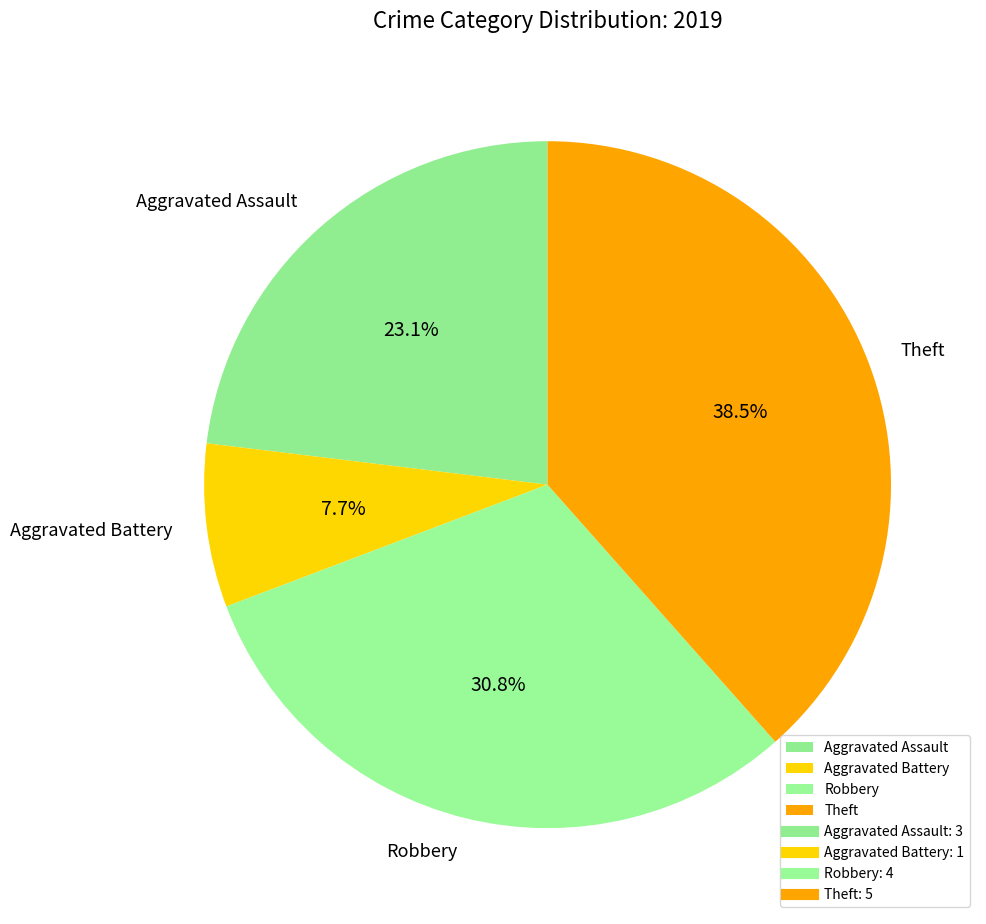

Approximately how many times larger is the value at Robbery compared to Theft?

0.8